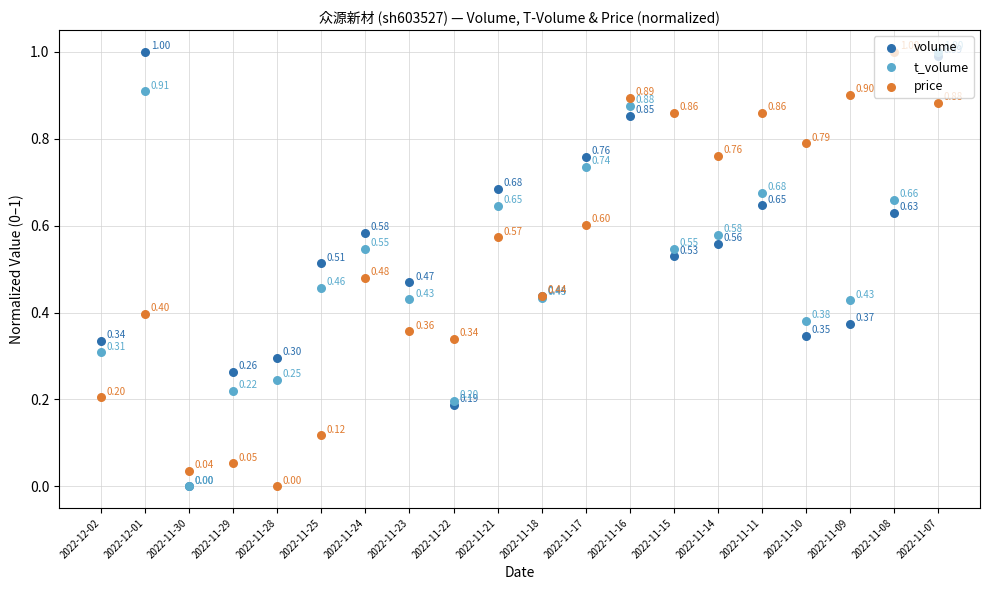

At which category is the sum across all series the highest?

2022-11-07